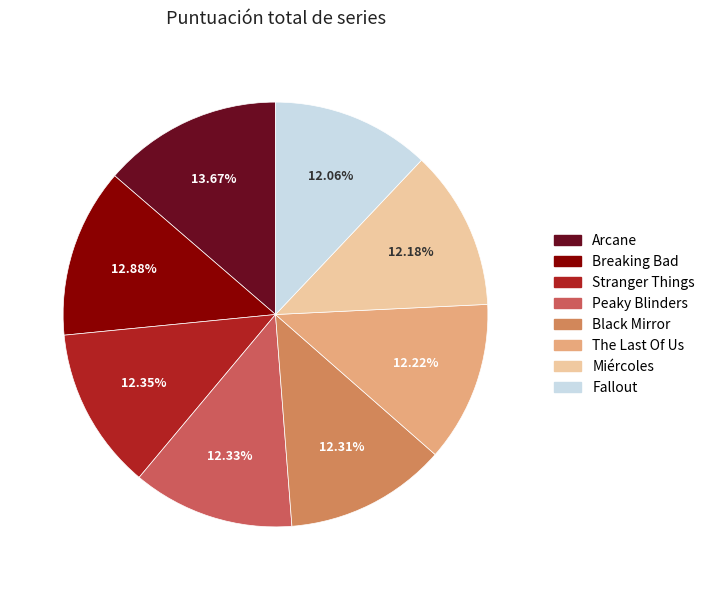

What is the ratio of the value at Breaking Bad to the value at Stranger Things?

1.0